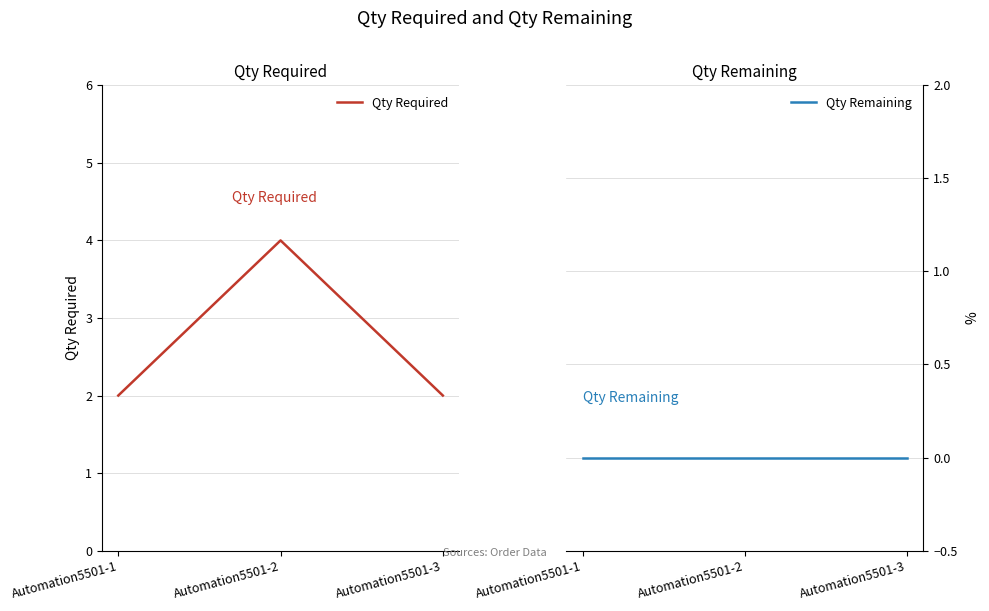

What is the difference between the maximum and second lowest values in the Qty Required series?

2